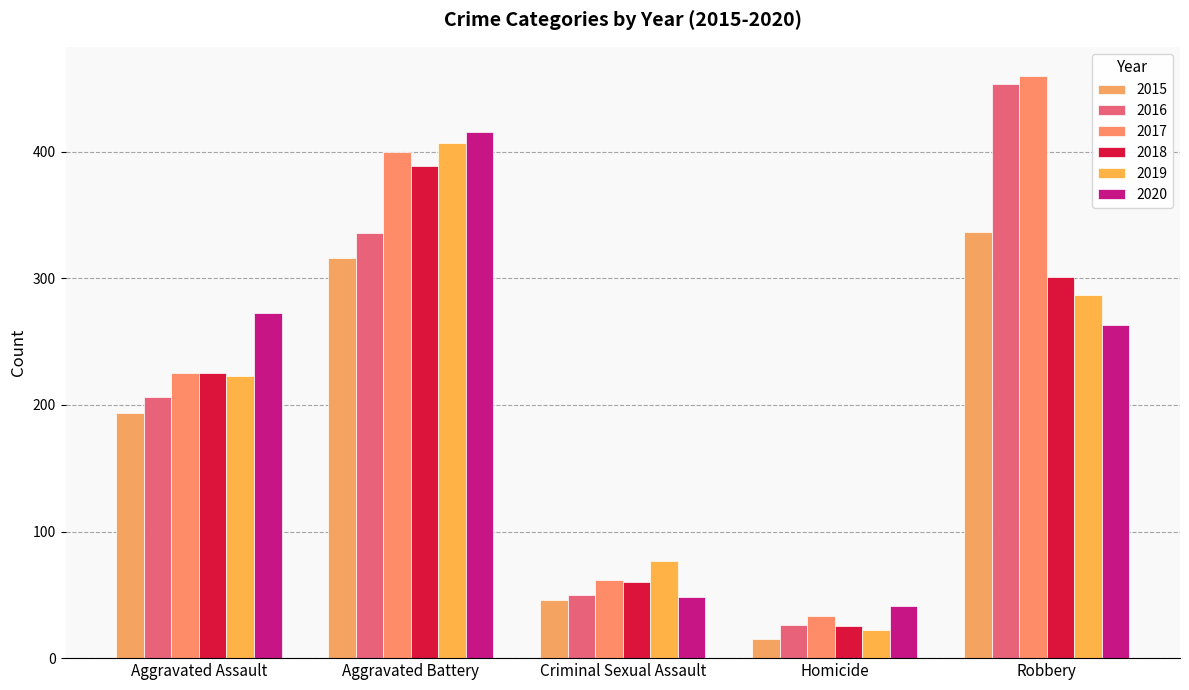

At which category is the sum across all series the highest?

Aggravated Battery